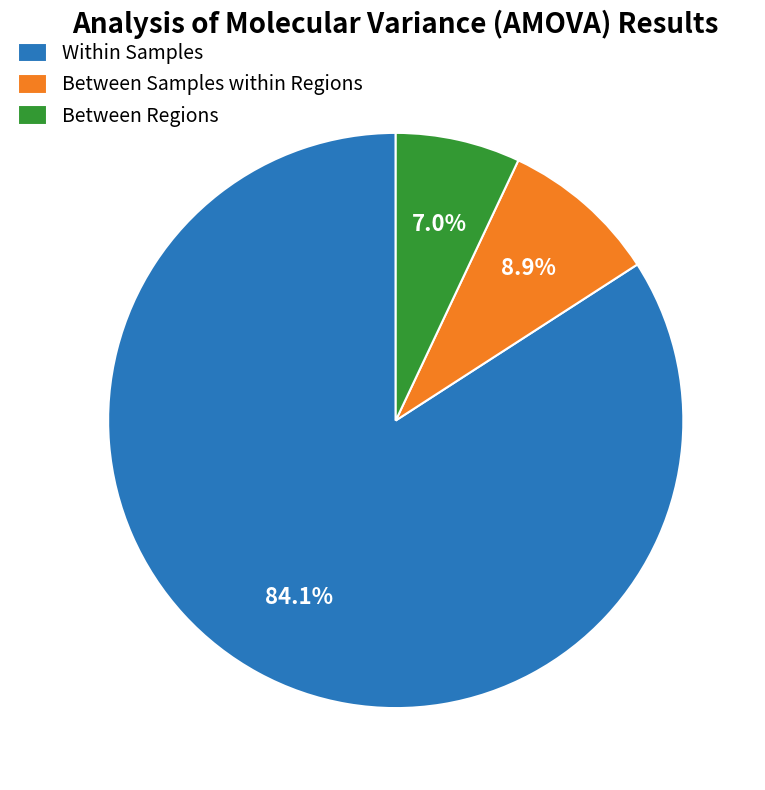

How many segments does this pie chart have?

3